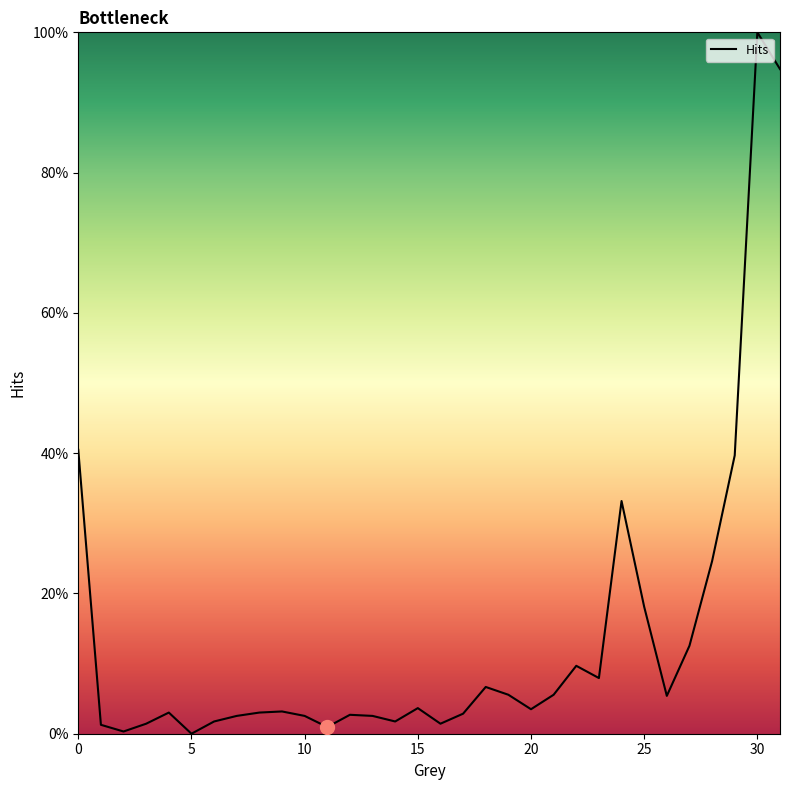

Is this an area chart (filled region under the line)?

No